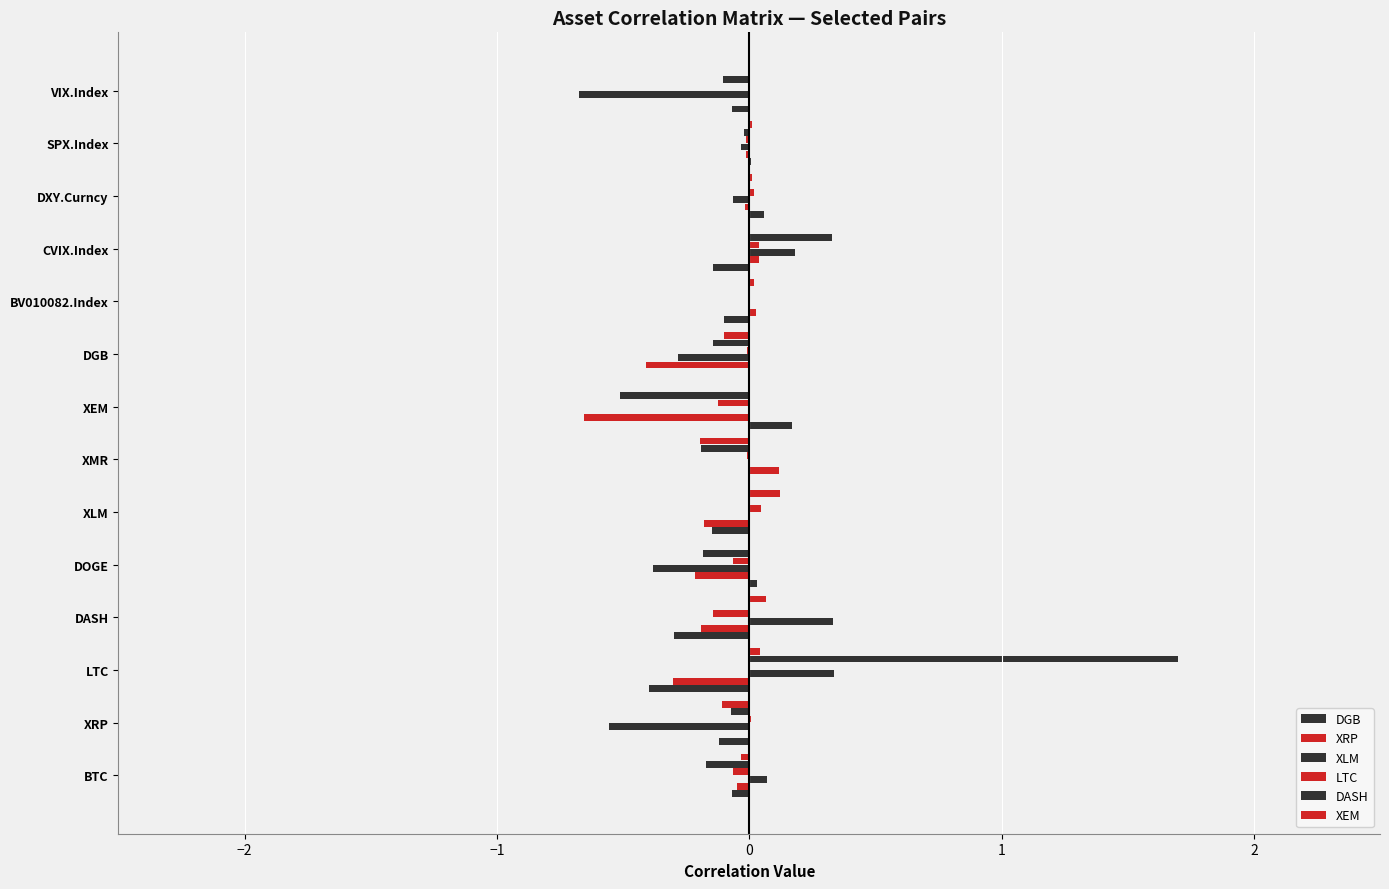

Reading left to right, transcribe all the data shown in this chart.

DGB: -0.1	-0.1	-0.4	-0.3	0.0	-0.1	-0.0	0.2	0.0	-0.1	-0.1	0.1	0.0	-0.1
XRP: -0.0	0.0	-0.3	-0.2	-0.2	-0.2	0.1	-0.7	-0.4	0.0	0.0	-0.0	-0.0	0.0
XLM: 0.1	-0.6	0.3	0.3	-0.4	0.0	0.0	0.0	-0.3	0.0	0.2	-0.1	-0.0	-0.7
LTC: -0.1	0.0	0.0	-0.1	-0.1	0.0	-0.0	-0.1	-0.0	0.0	0.0	0.0	-0.0	0.0
DASH: -0.2	-0.1	1.7	0.0	-0.2	0.0	-0.2	-0.5	-0.1	0.0	0.3	0.0	-0.0	-0.1
XEM: -0.0	-0.1	0.0	0.1	0.0	0.1	-0.2	0.0	-0.1	0.0	0.0	0.0	0.0	0.0